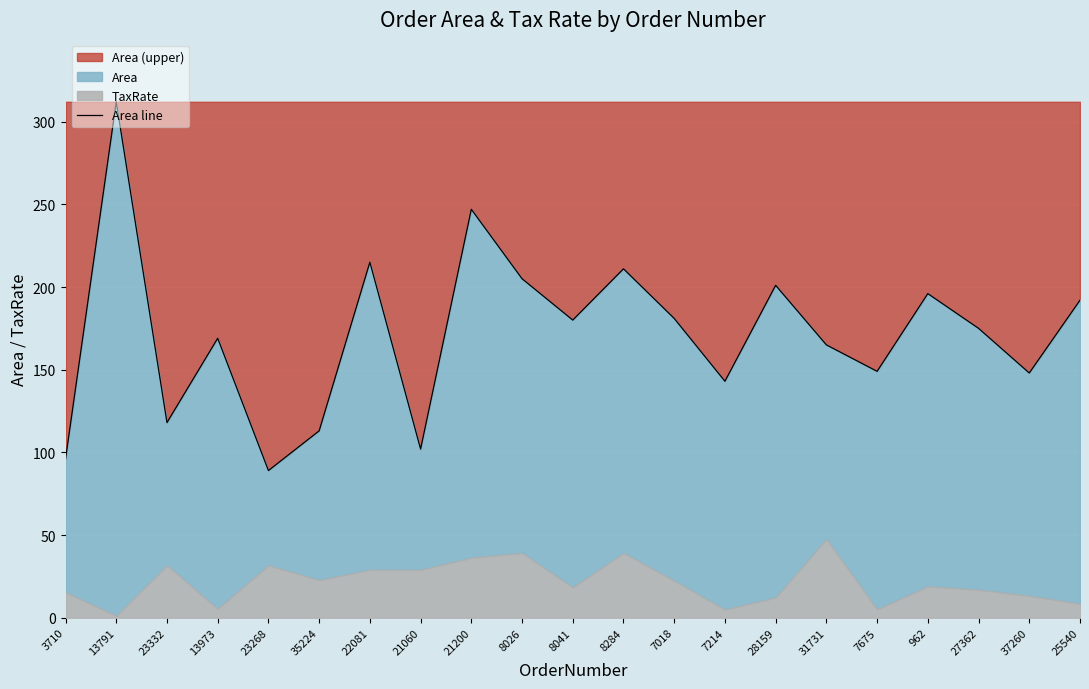

What is the maximum value shown in the chart?

312